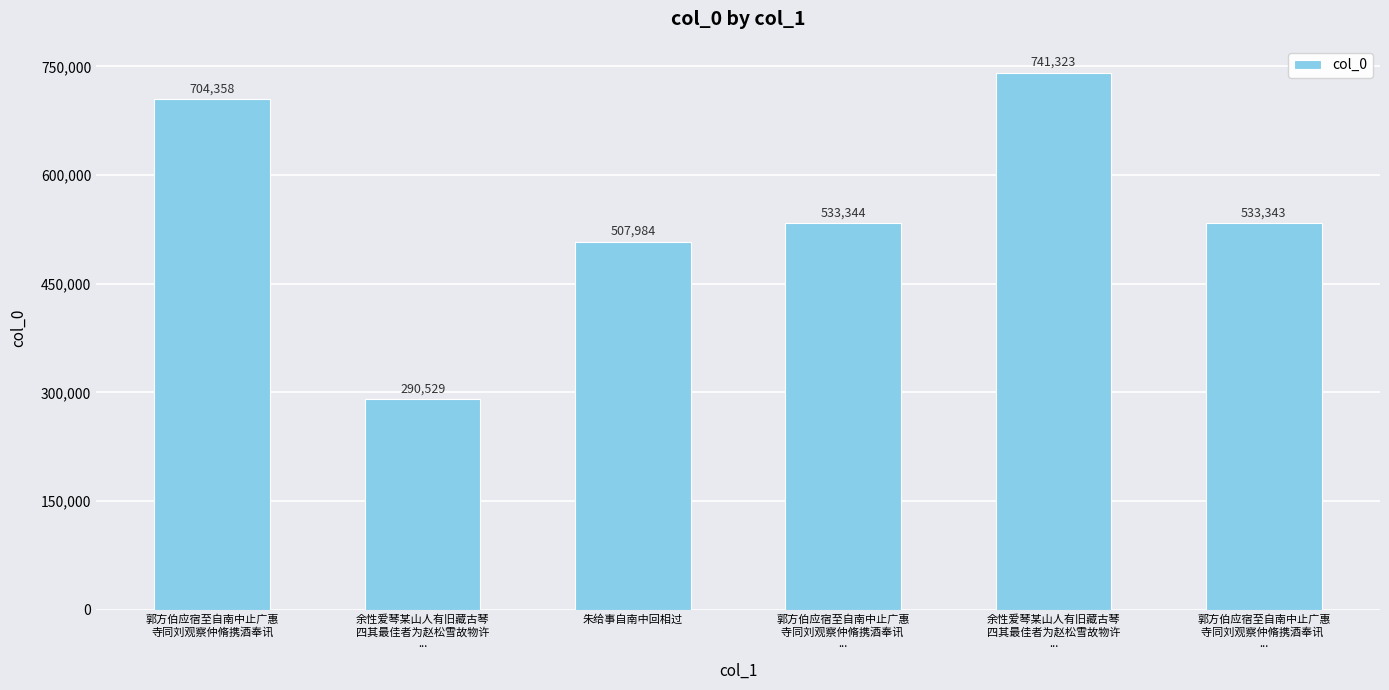

Which has a higher value, 余性爱琴某山人有旧藏古琴
四其最佳者为赵松雪故物许
... or 郭方伯应宿至自南中止广惠
寺同刘观察仲脩携酒奉讯?

余性爱琴某山人有旧藏古琴
四其最佳者为赵松雪故物许
...